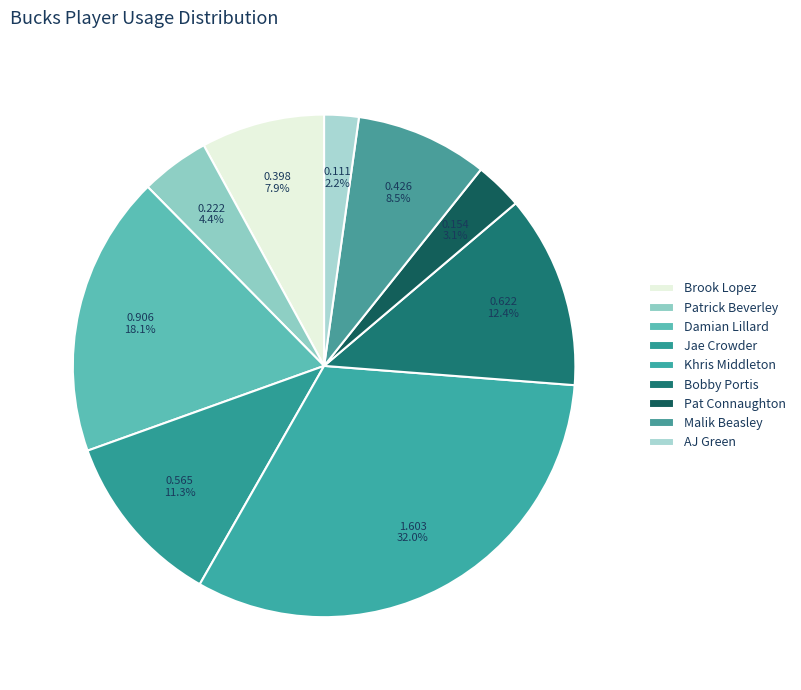

How many segments does this pie chart have?

9